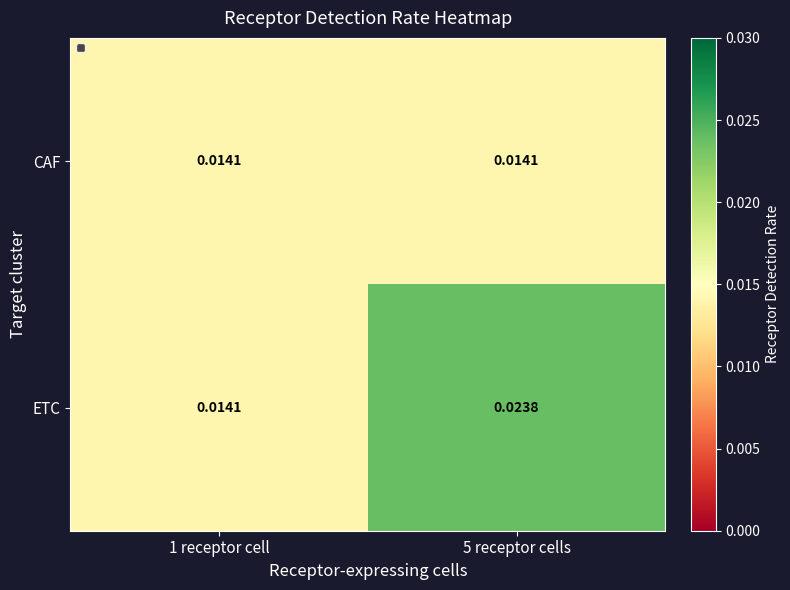

Which series has the widest spread of values?

ETC